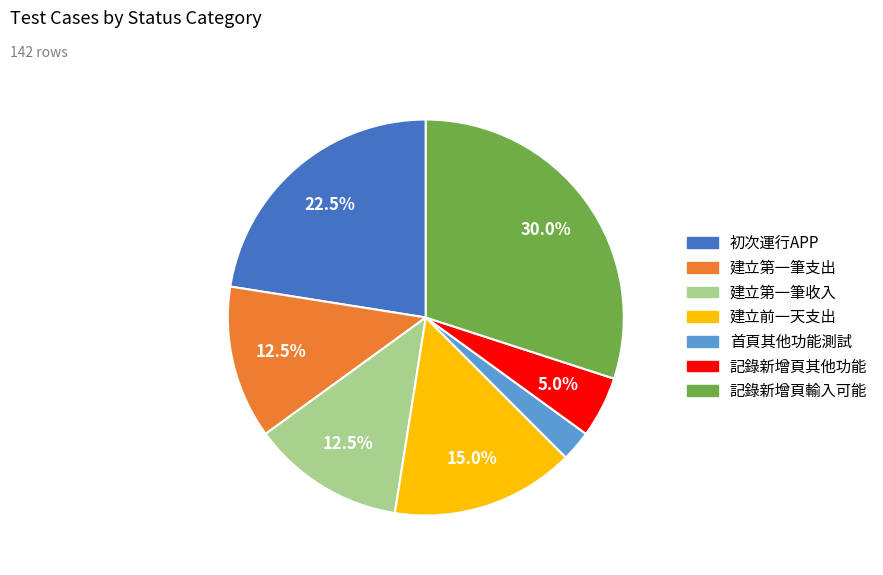

How many segments does this pie chart have?

7